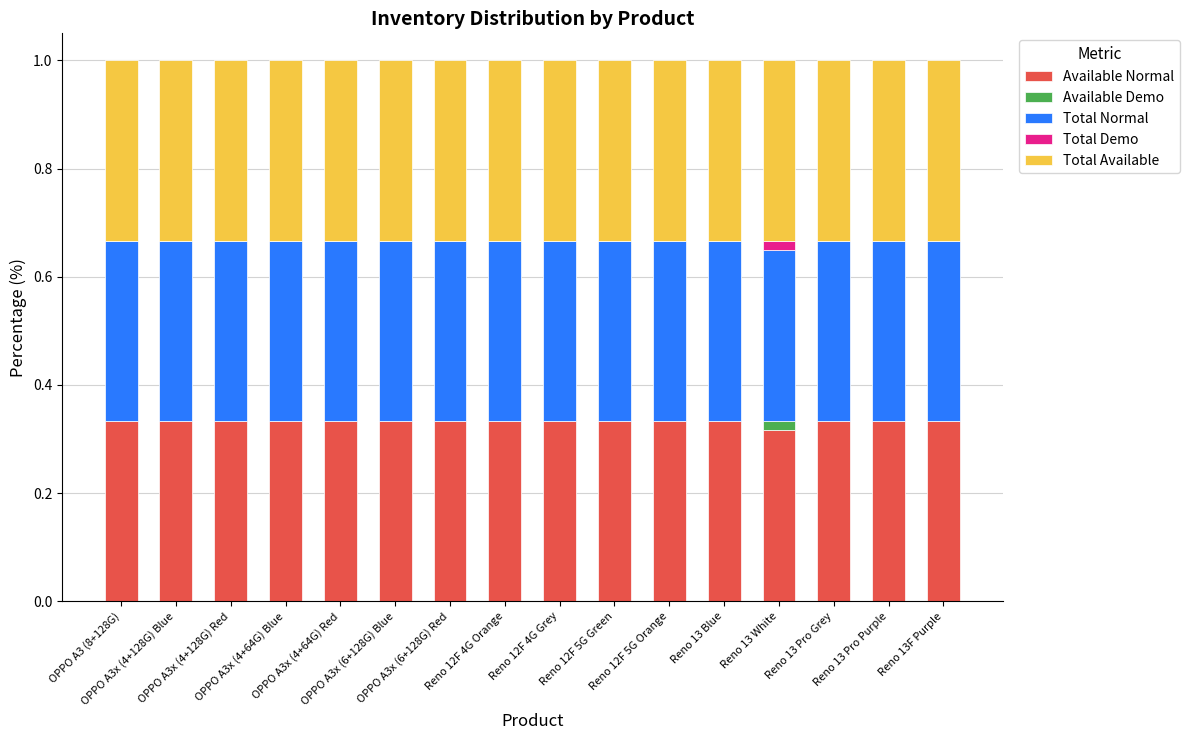

Are the bars horizontal?

No